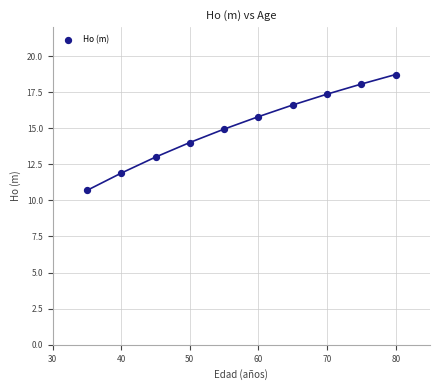

What is the average X value?

57.5